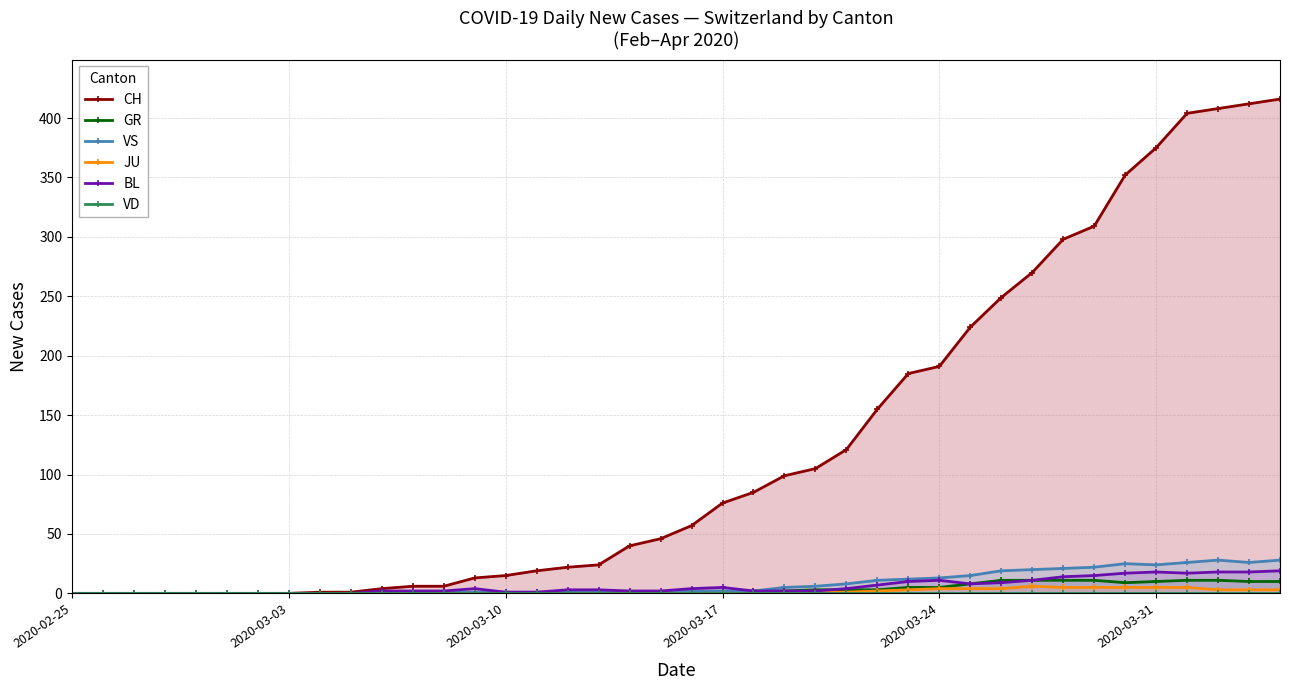

In BL, how many points are lower than both neighbors (excluding endpoints)?

2